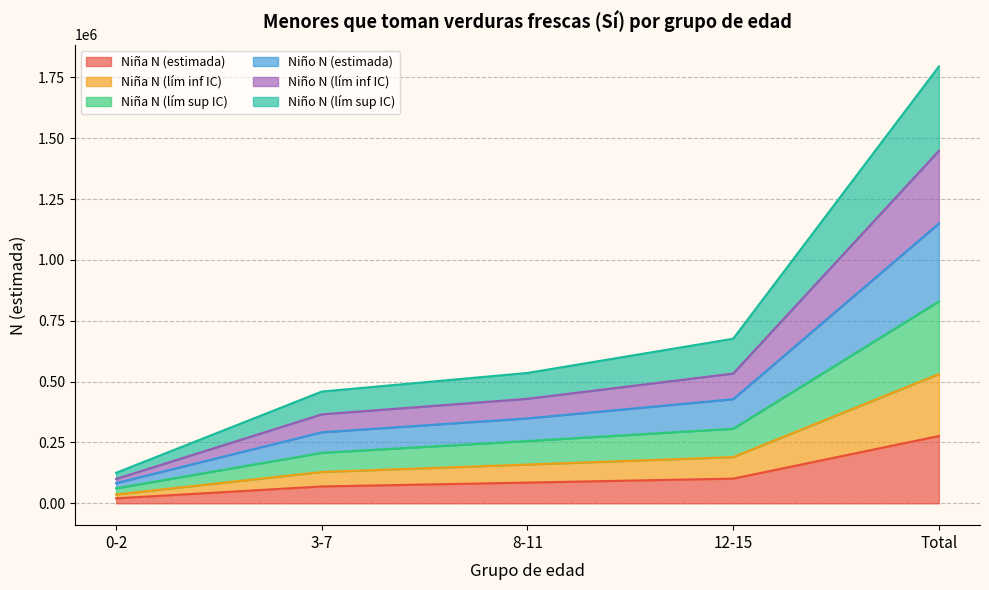

At which category is the sum across all series the highest?

Total